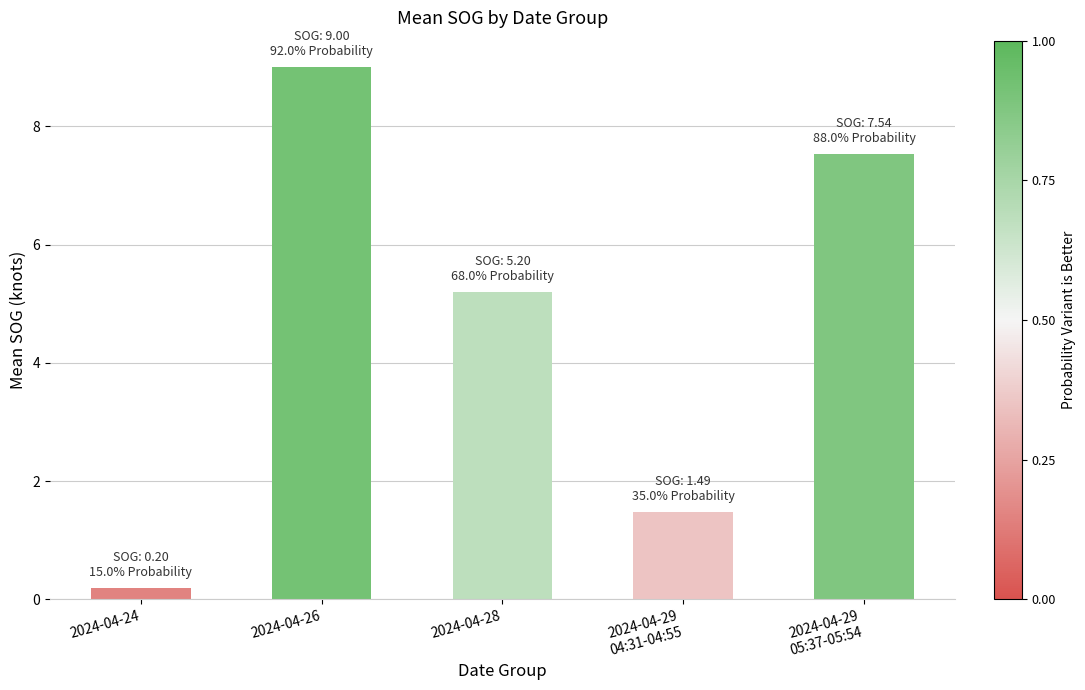

Which has a higher value, 2024-04-29
05:37-05:54 or 2024-04-24?

2024-04-29
05:37-05:54